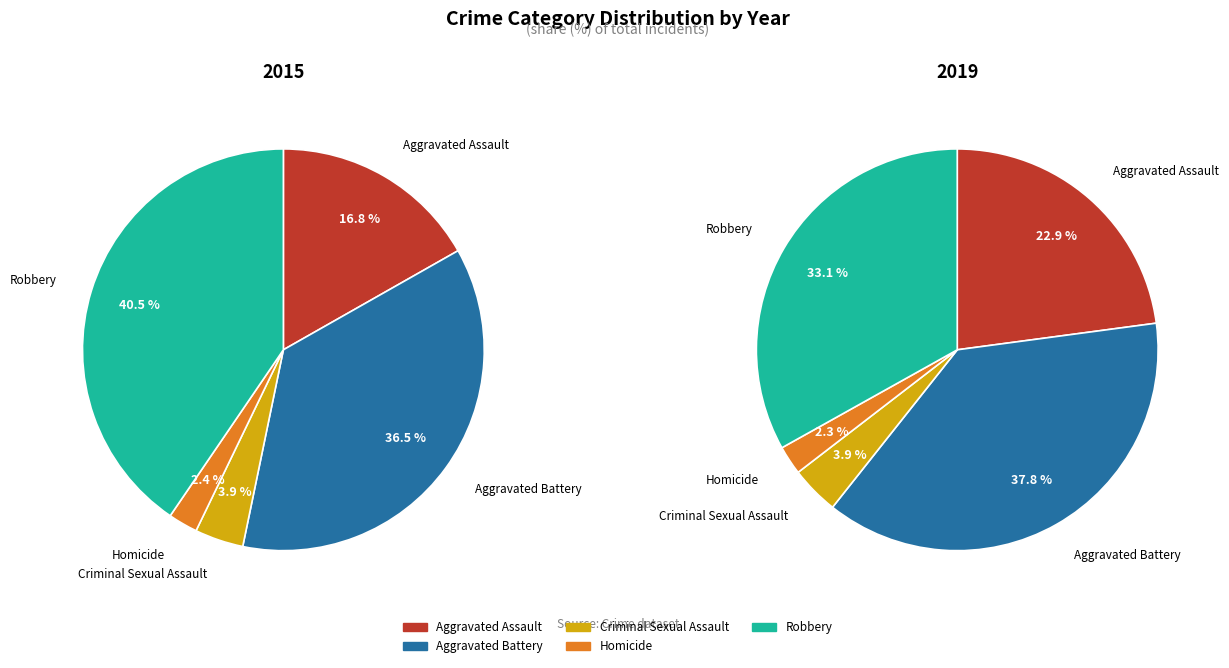

Does Homicide represent more than half of the total?

No